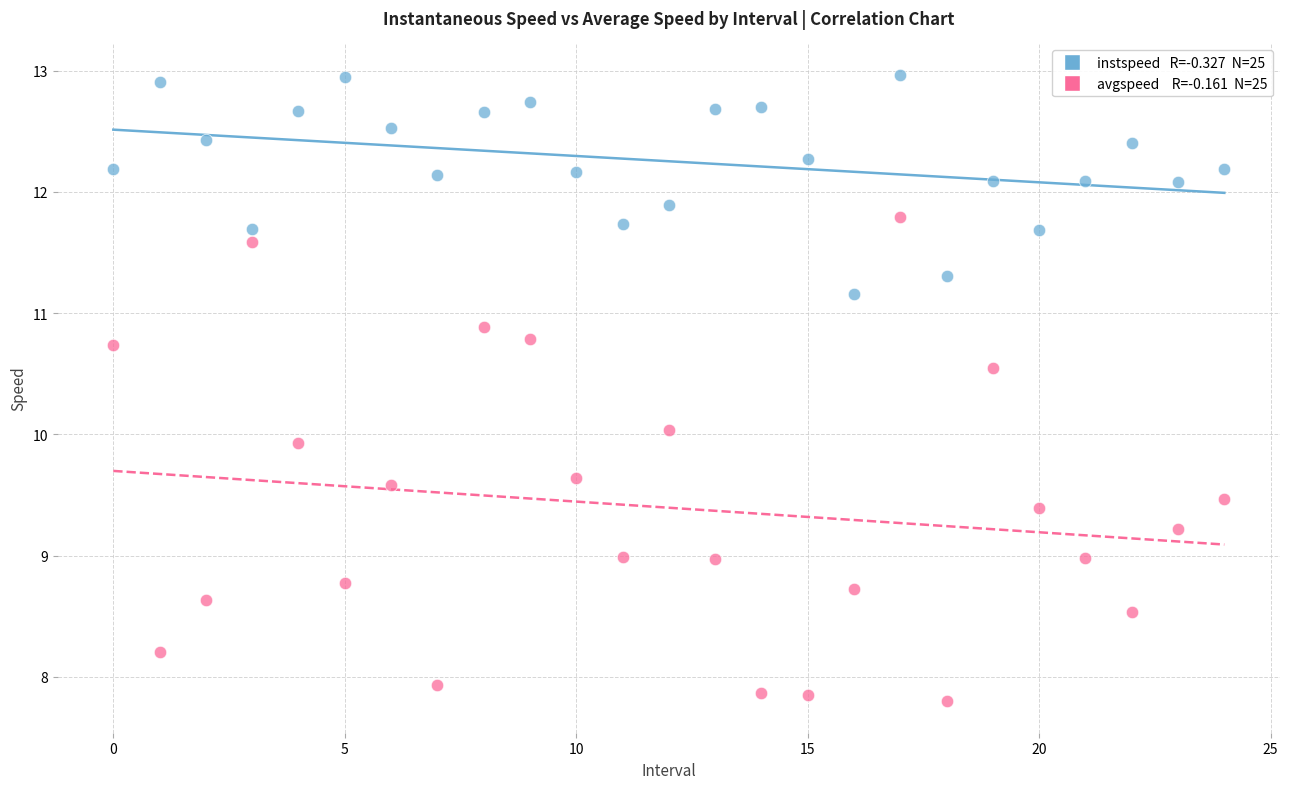

Across all data points, what is the range of Y values (max minus min)?

5.2